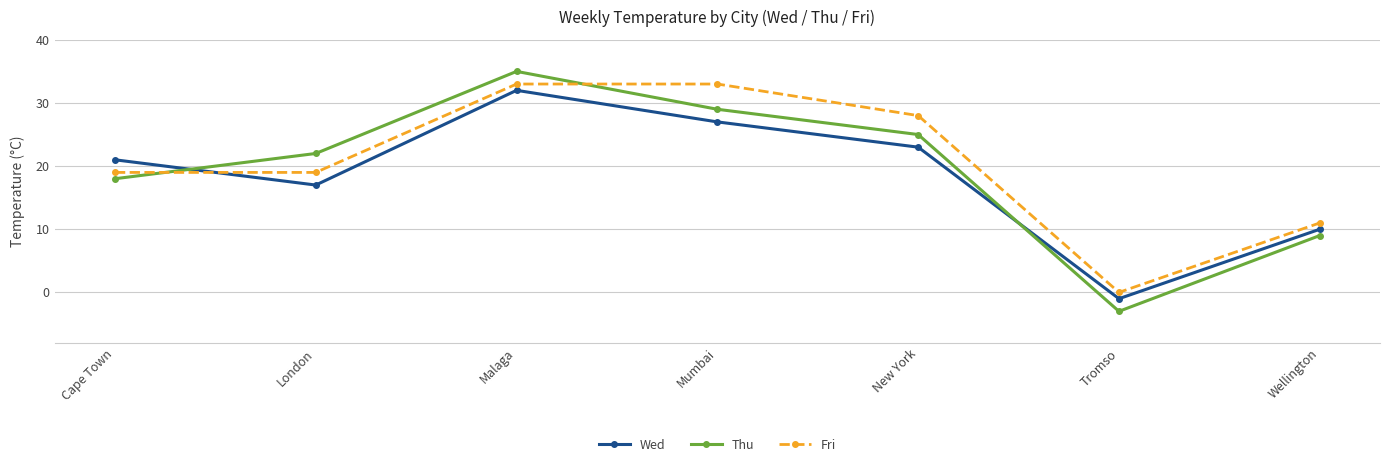

What is the highest value of the Fri series?

33